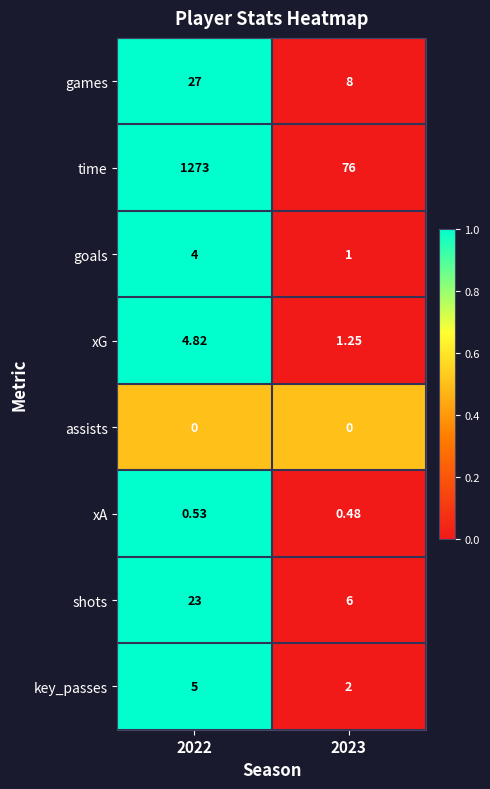

Which series has the largest total across all categories?

time